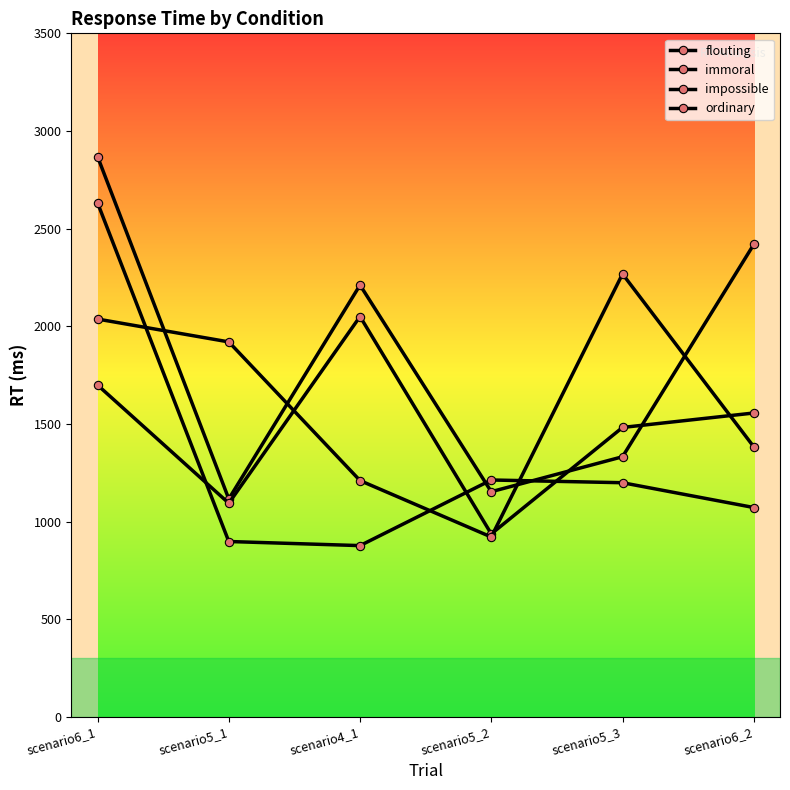

Does the chart have visible grid lines?

No